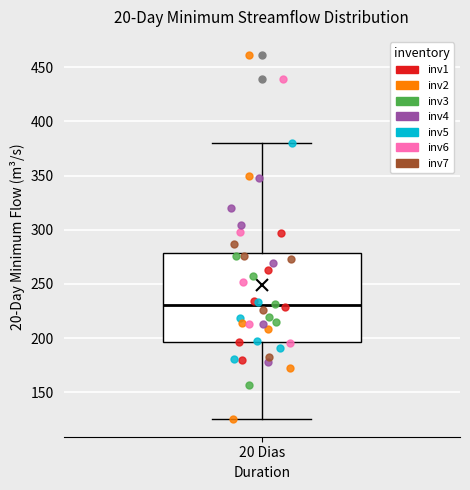

Read this box plot against the y-axis: the position of the median line, the range covered by the box, and the ends of both whiskers. The values are not printed on the chart, so give them approximately, as read against the axis.

median 230, box 195 to 280, whiskers 125 to 380